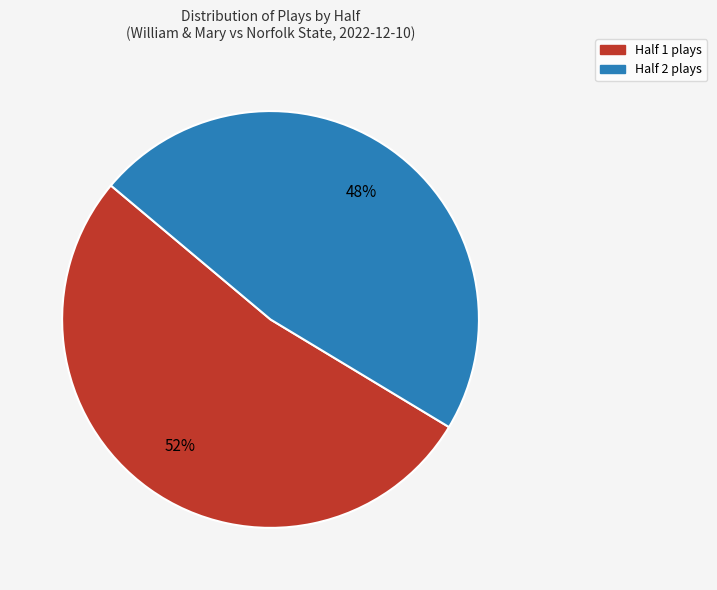

Which category accounts for the majority?

Half 1 plays